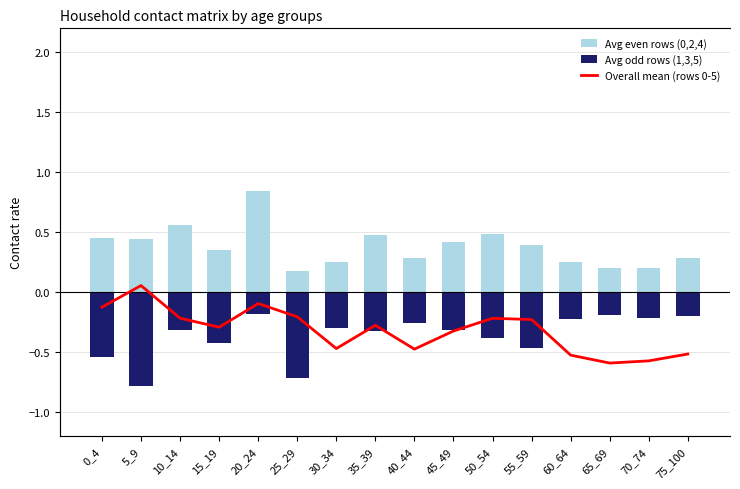

What is the average value of the Overall mean (rows 0-5) series?

0.4